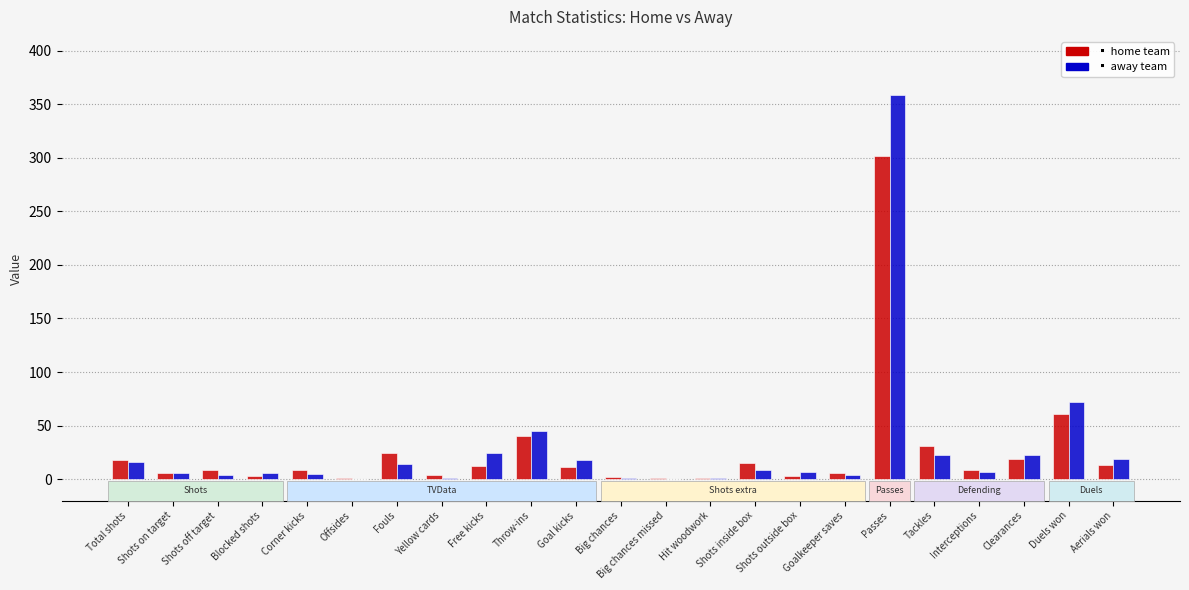

What is the maximum value shown in the chart?

359